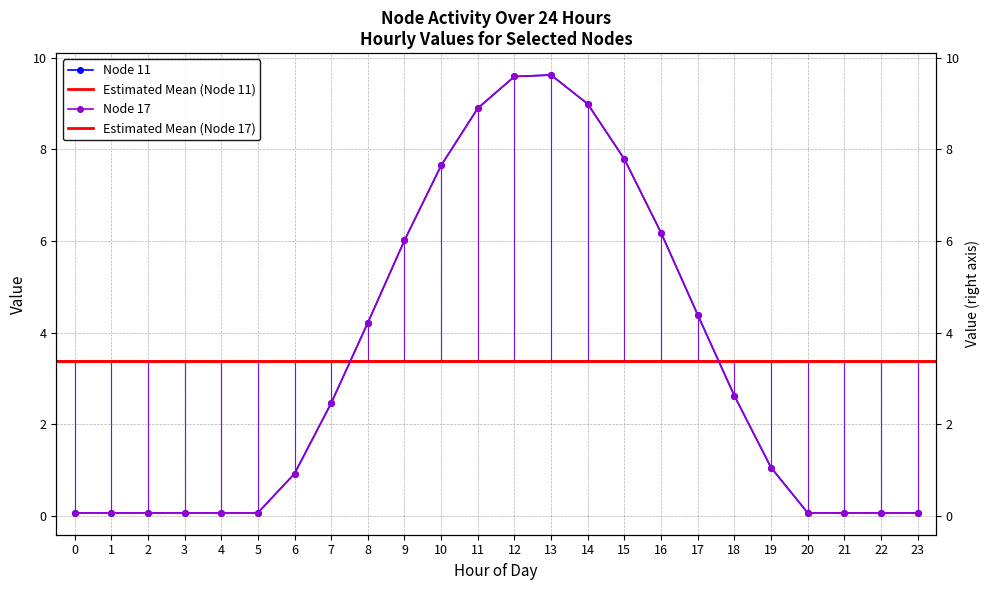

Count the number of data series in this chart.

2